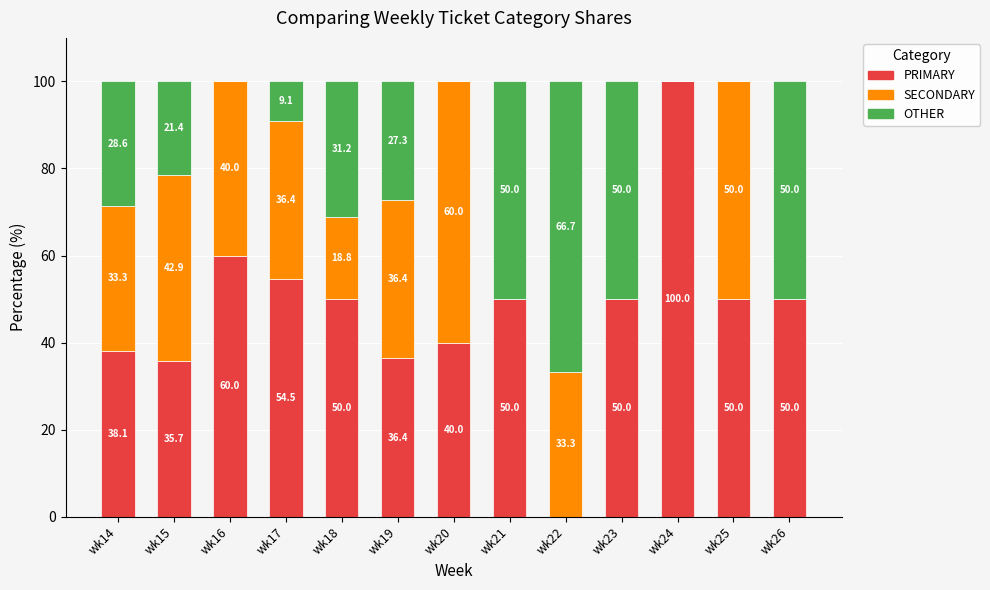

What is the approximate value of PRIMARY at wk14?

38.1